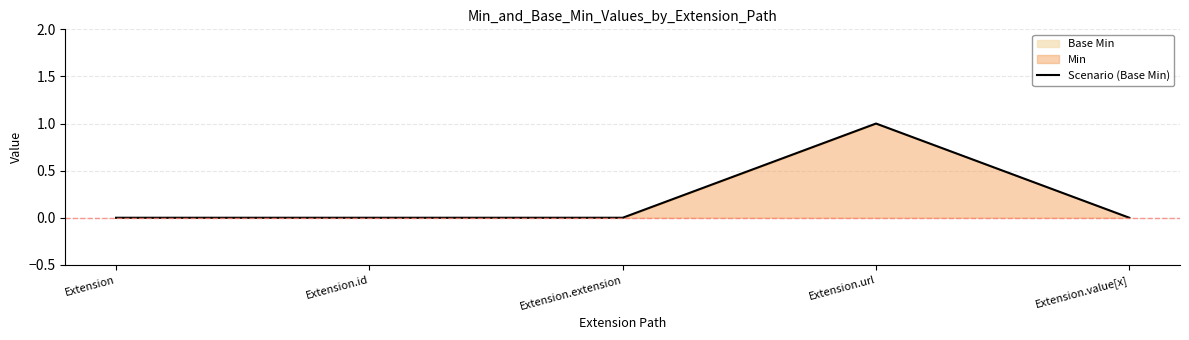

Reading left to right, list all the values displayed in this chart.

Extension=0	Extension.id=0	Extension.extension=0	Extension.url=1	Extension.value[x]=0